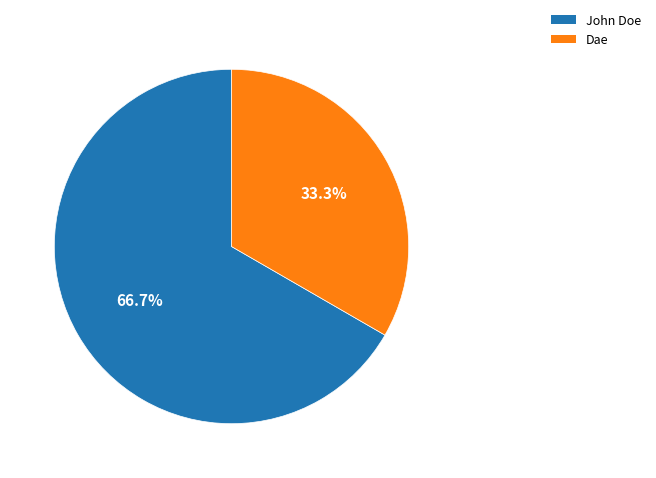

To the nearest percent, what portion does John Doe represent?

67%